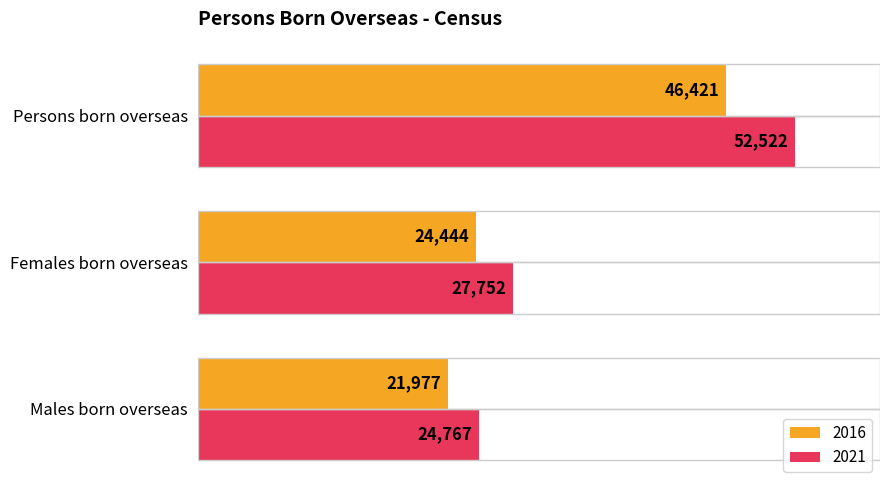

What is the average value of the 2021 series?

35014